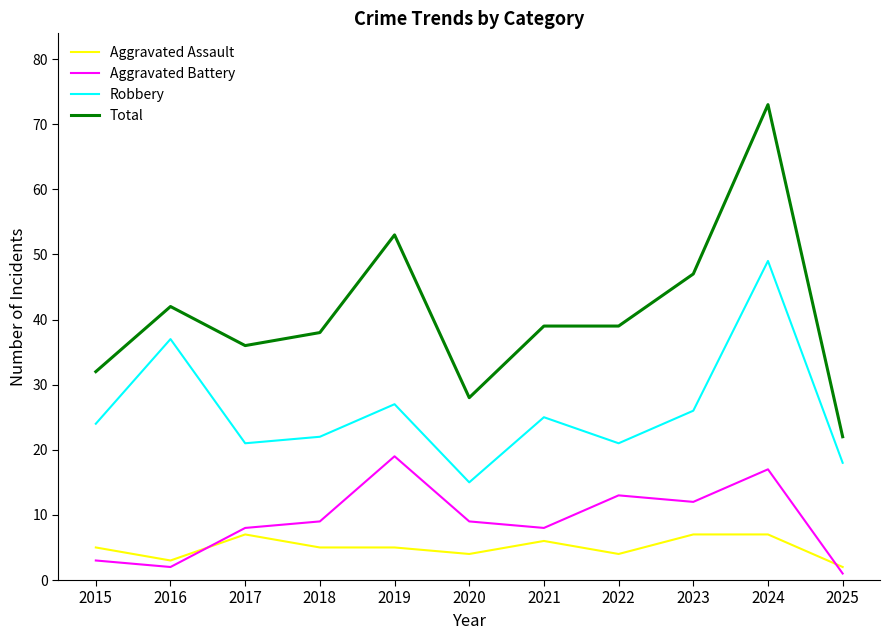

What is the difference between the maximum and minimum values in the Aggravated Battery series?

18